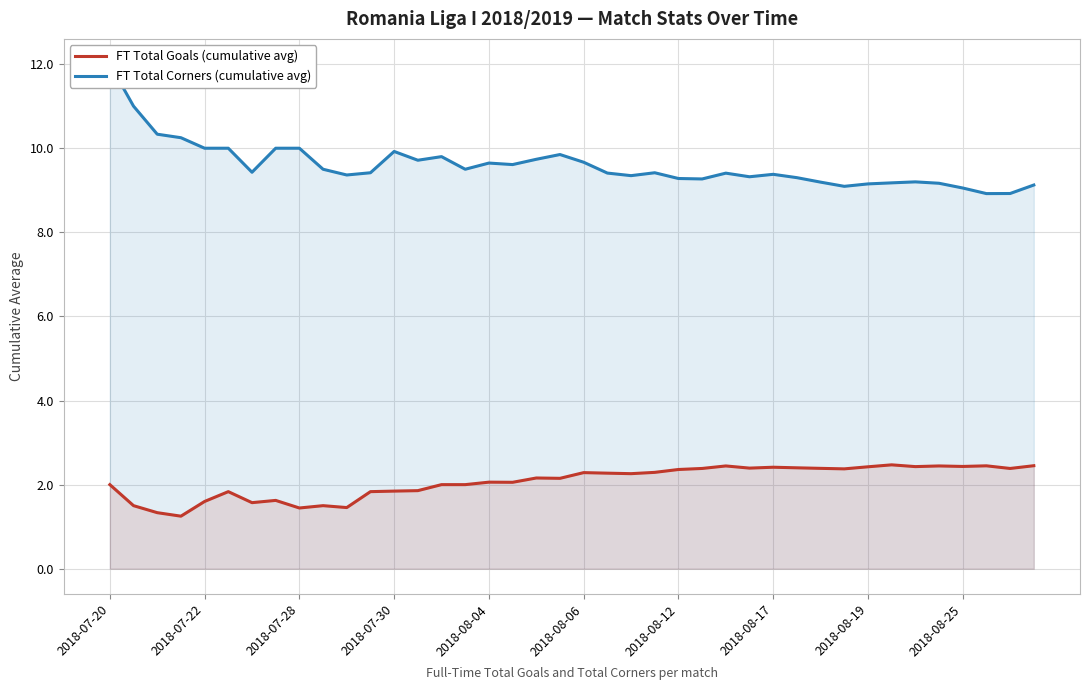

What is the maximum value for FT Total Goals (cumulative avg)?

2.5